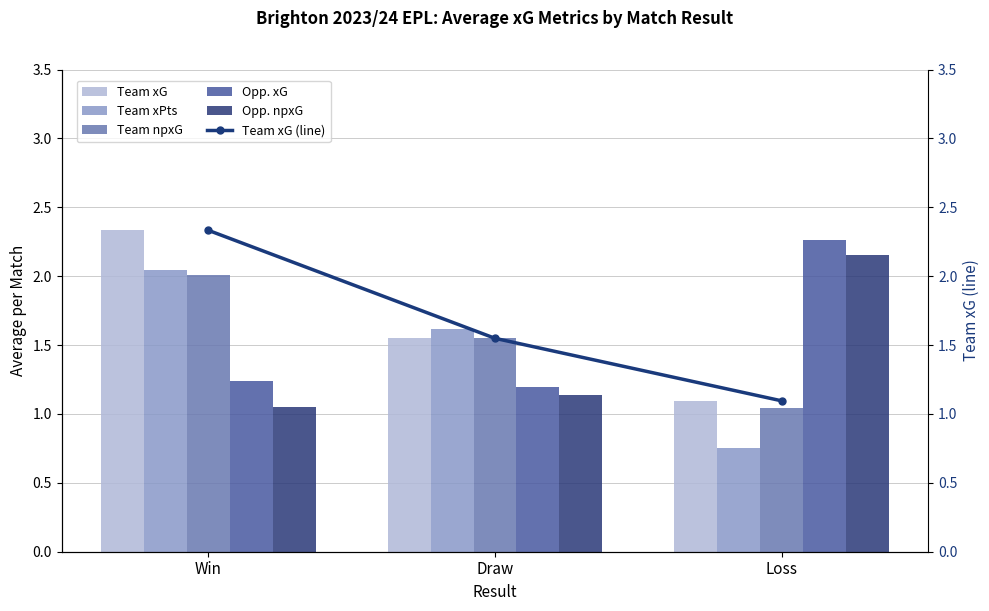

Rank the categories by Opp. npxG value from lowest to highest.

Win, Draw, Loss